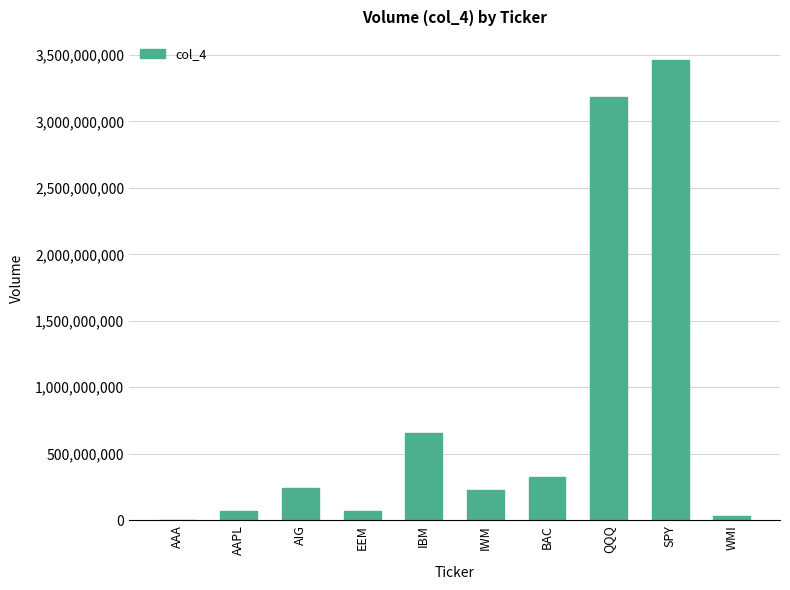

Which label corresponds to the largest value in the chart?

SPY